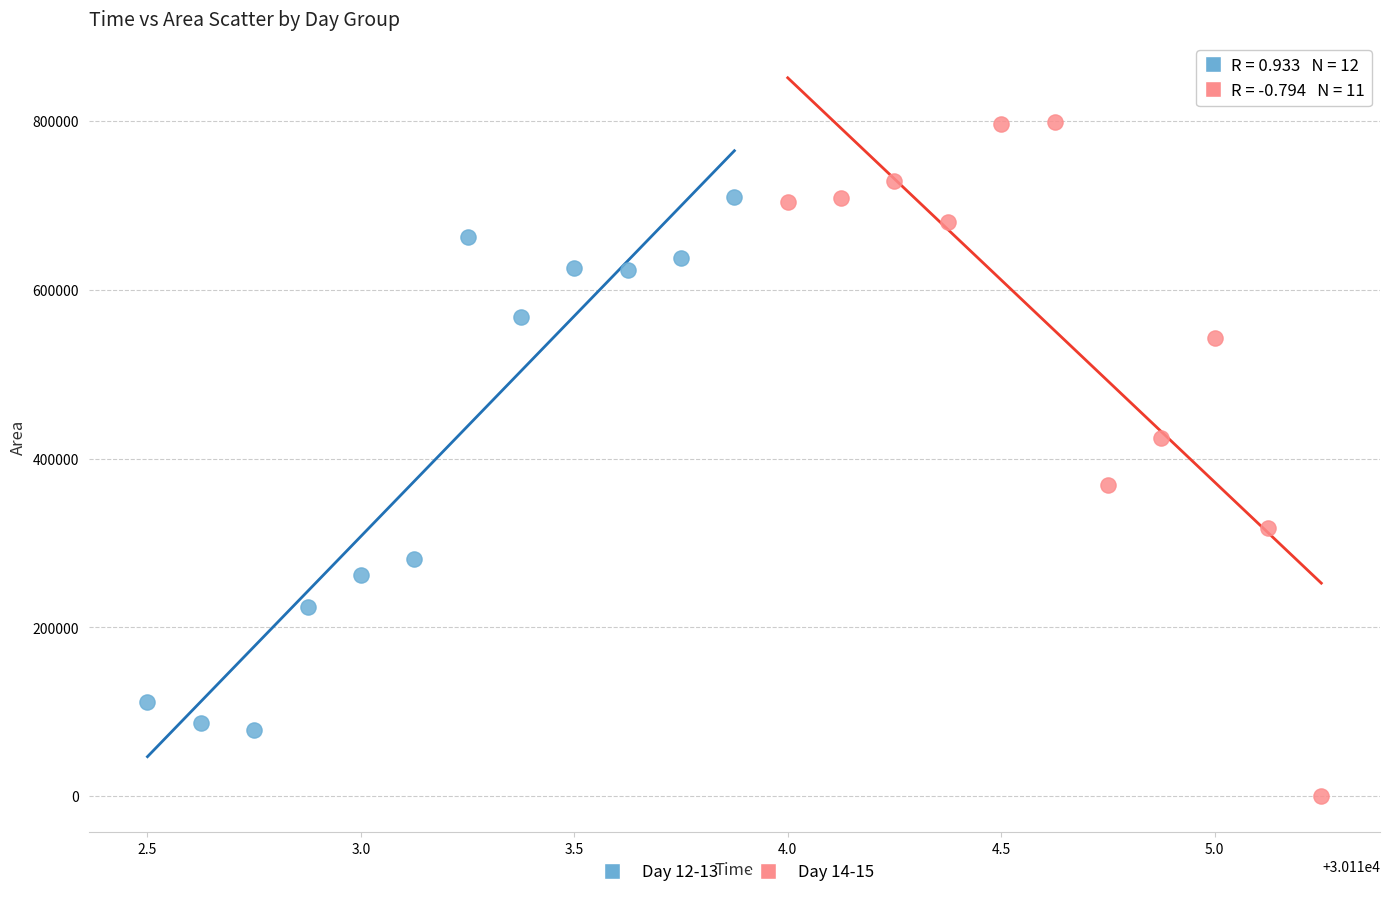

Which series contains the highest Y value?

Day 14-15